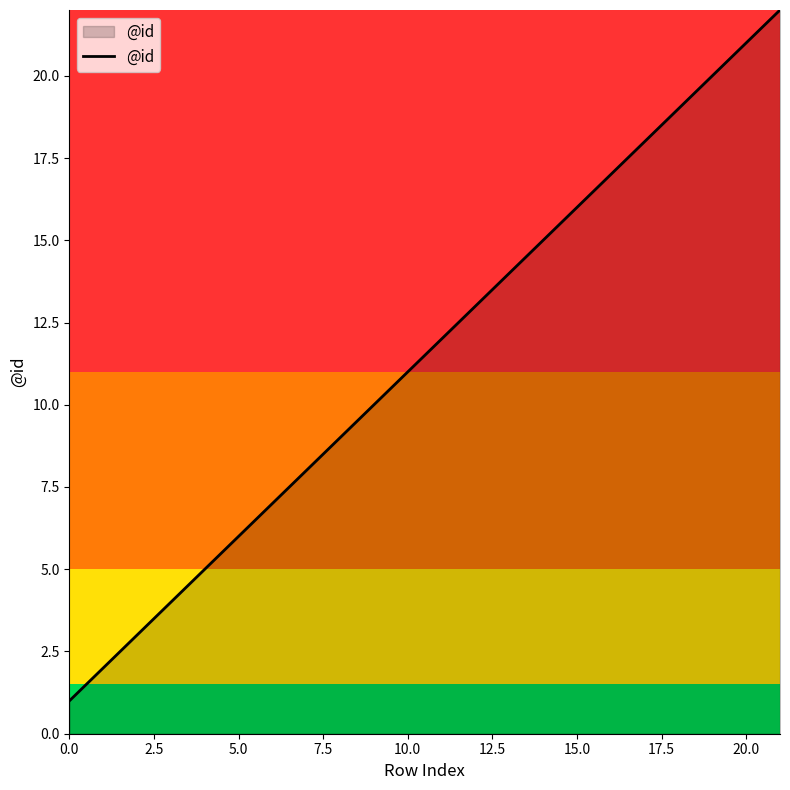

What is the greatest value displayed?

22